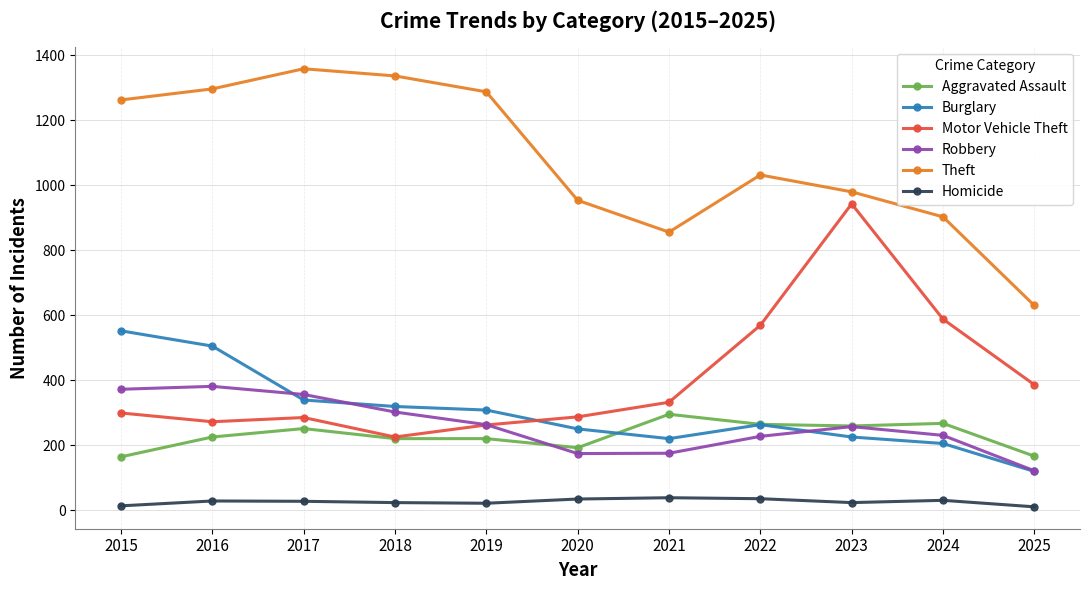

Between 2016 and 2020, which series saw the biggest shift?

Theft